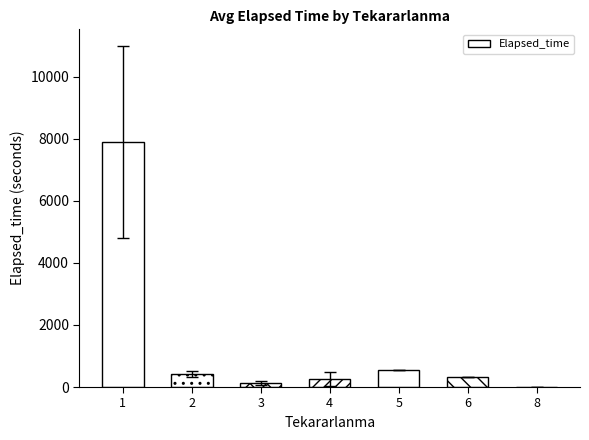

Reading left to right, extract all data points from this chart.

1=7887.3	2=408.8	3=136.9	4=265.0	5=555.0	6=315.0	8=15.0